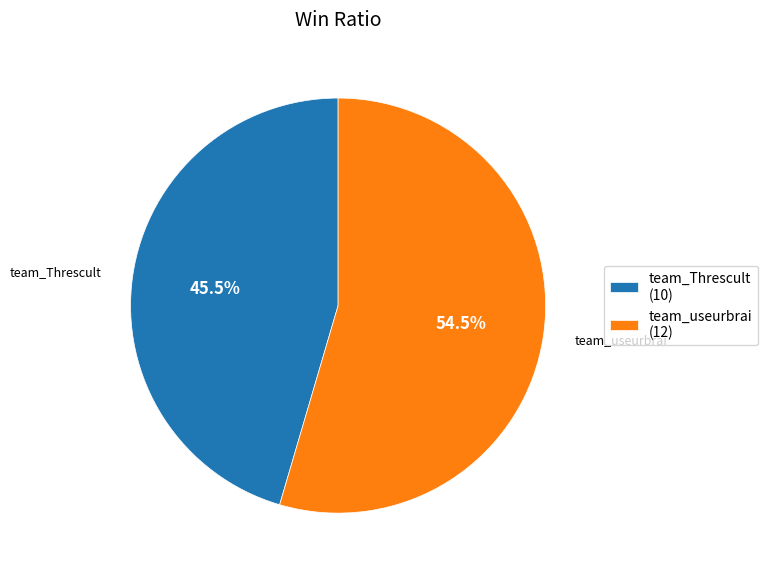

Combined, do team_Threscult and team_useurbrai account for over 50%?

Yes